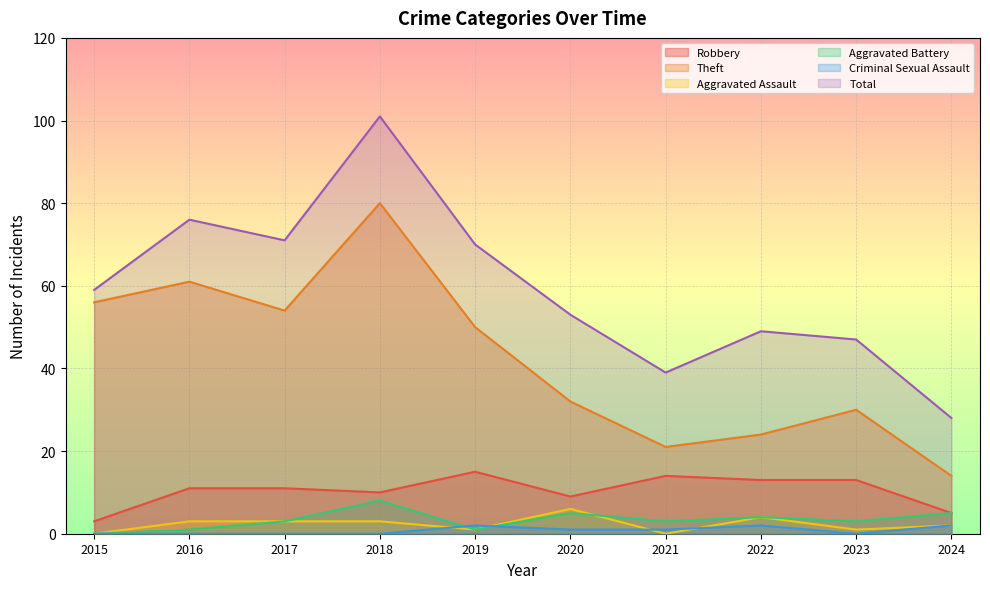

How many lines are shown in the chart?

6